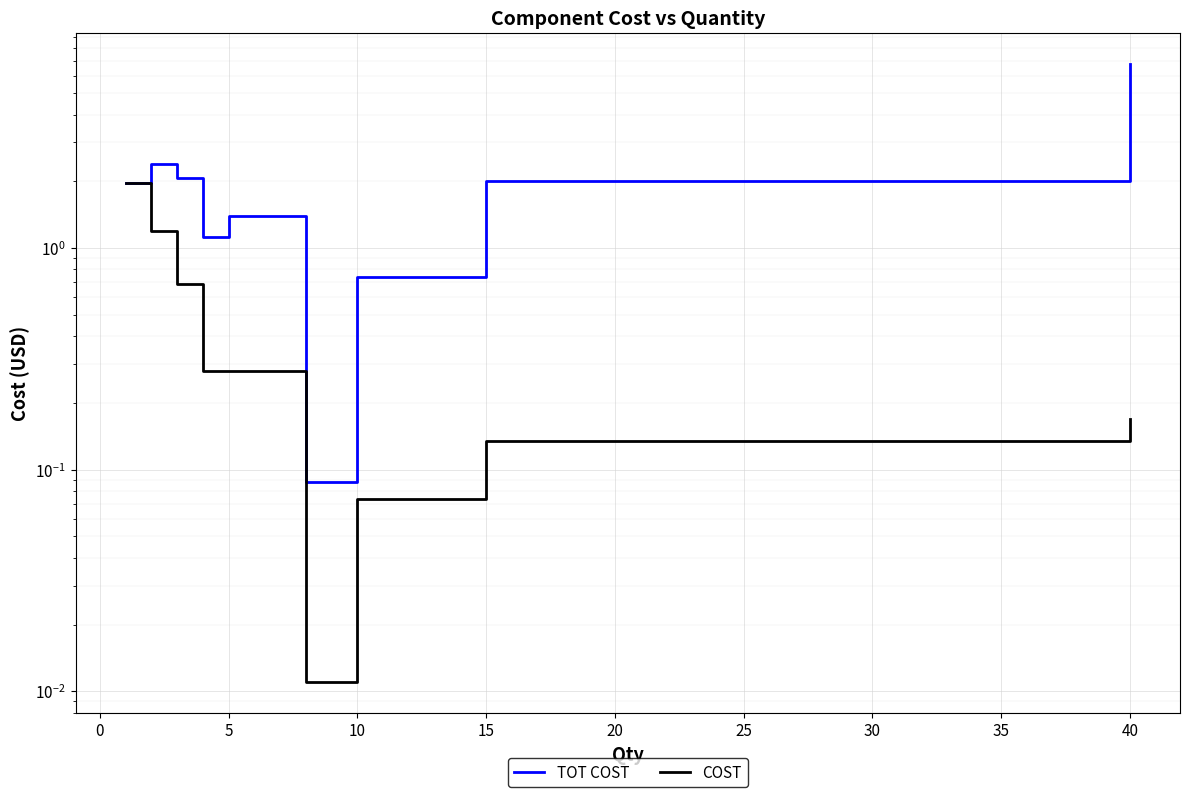

What is the average value of the TOT COST series?

2.1